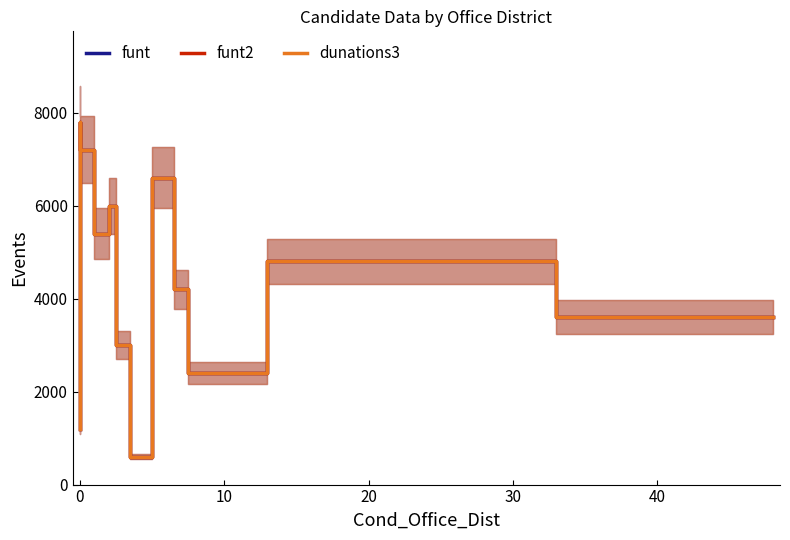

Reading left to right, extract all data points from this chart.

funt: 1200	1800	7800	7200	5400	6000	3000	600	6600	4200	2400	4800	3600
funt2: 1200	1800	7800	7200	5400	6000	3000	600	6600	4200	2400	4800	3600
dunations3: 1200	1800	7800	7200	5400	6000	3000	600	6600	4200	2400	4800	3600